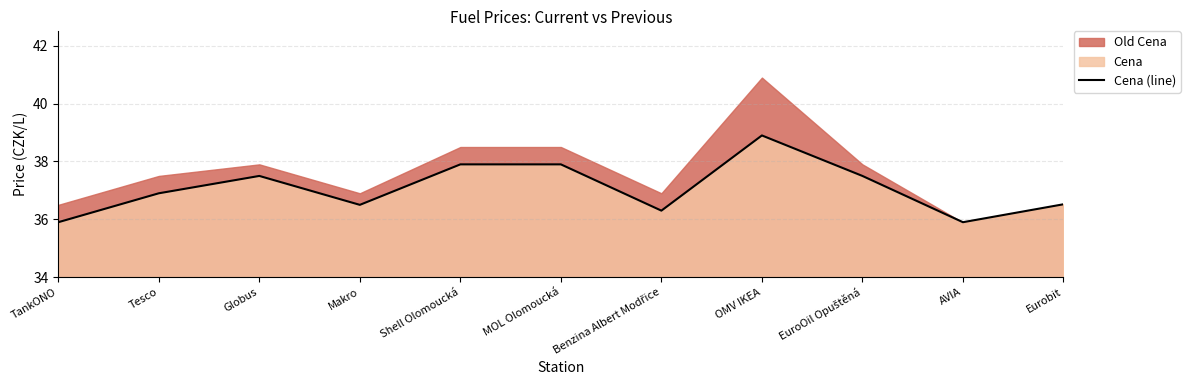

Rank the categories by value from highest to lowest.

OMV IKEA, Shell Olomoucká, MOL Olomoucká, Globus, EuroOil Opuštěná, Tesco, Eurobit, Makro, Benzina Albert Modřice, TankONO, AVIA